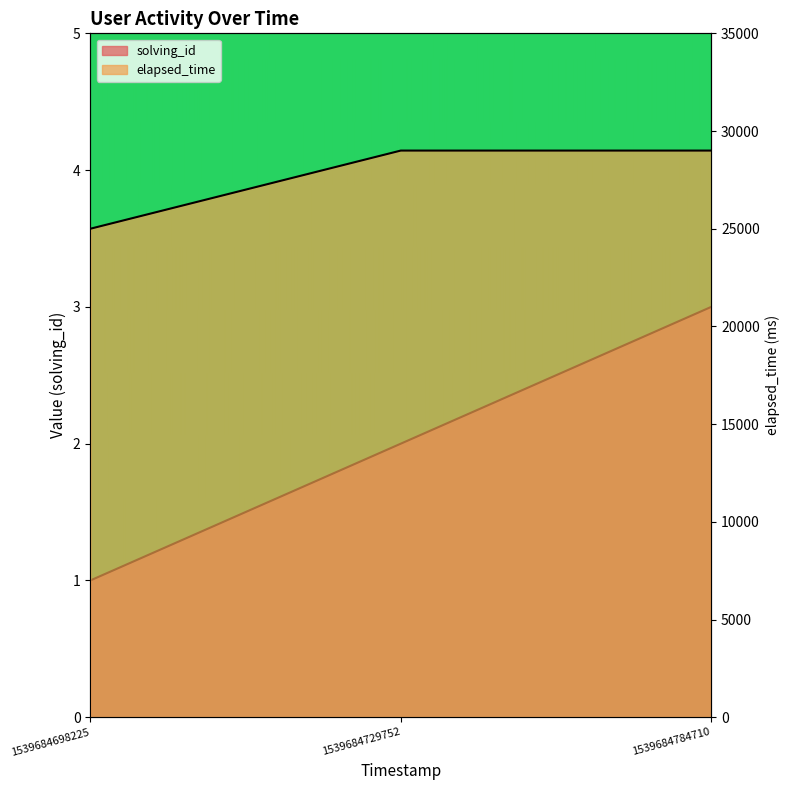

Which series changed the most between 1539684729752 and 1539684784710?

solving_id